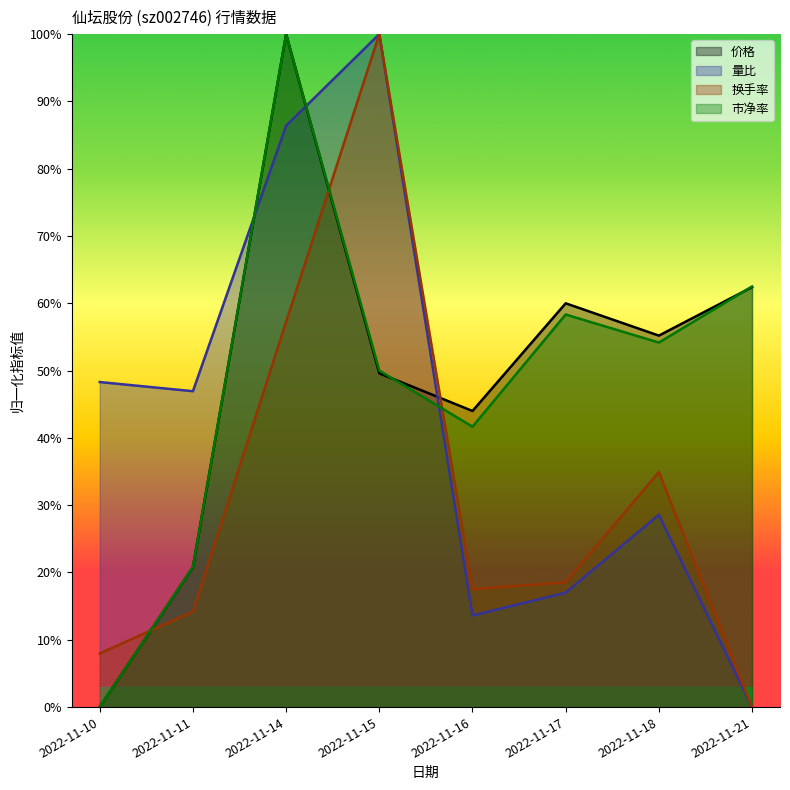

What is the maximum value shown in the chart?

1.0